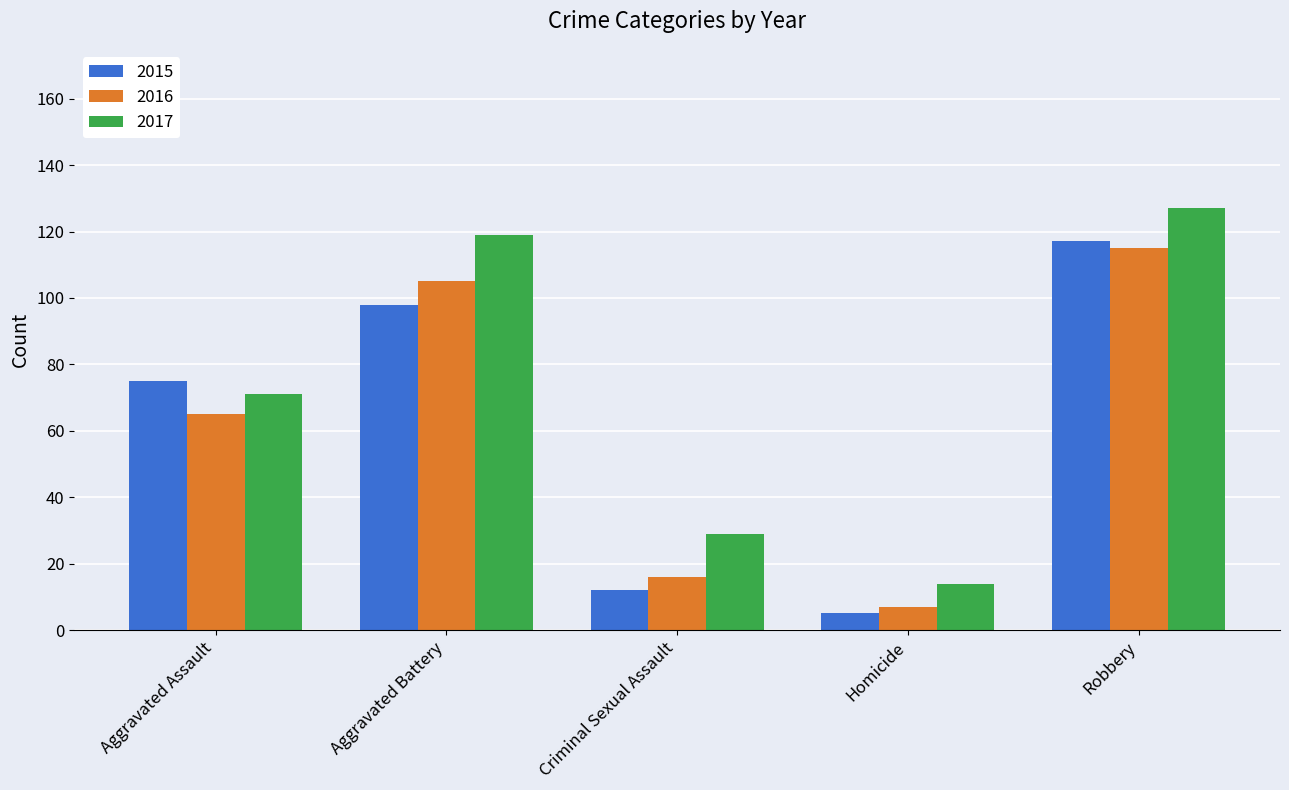

Reading right to left, transcribe all the data shown in this chart.

2015: 117	5	12	98	75
2016: 115	7	16	105	65
2017: 127	14	29	119	71